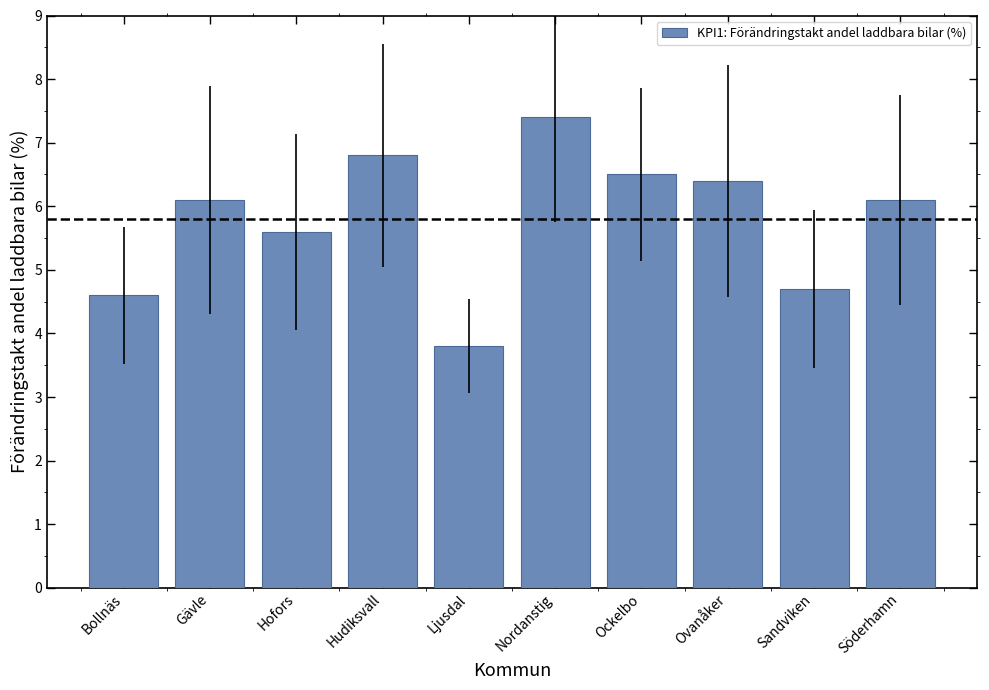

The chart shows a value of 3.8 at Ljusdal. True or false?

True